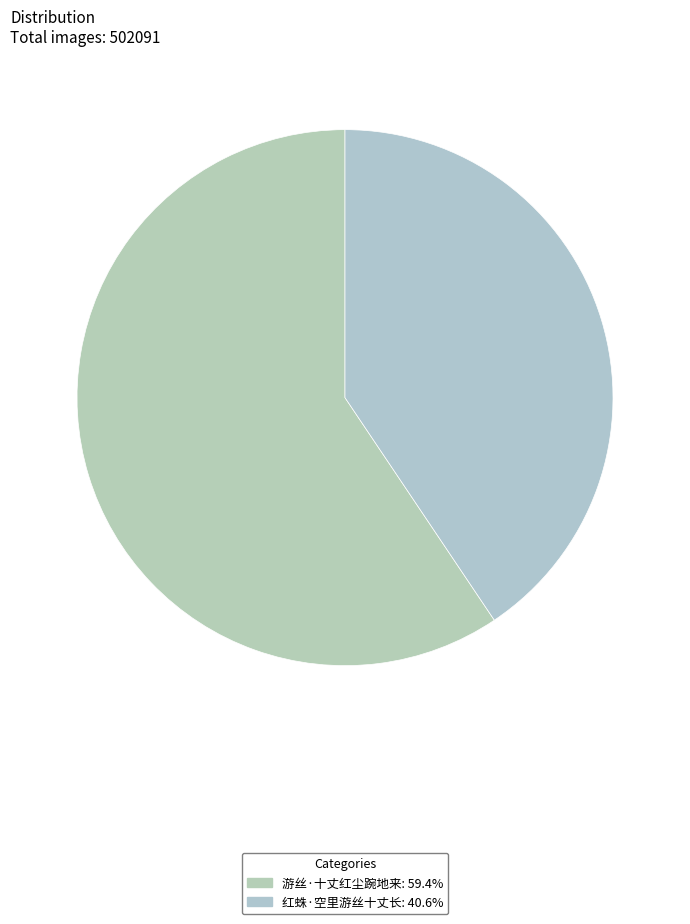

Is there a majority slice in this chart?

Yes